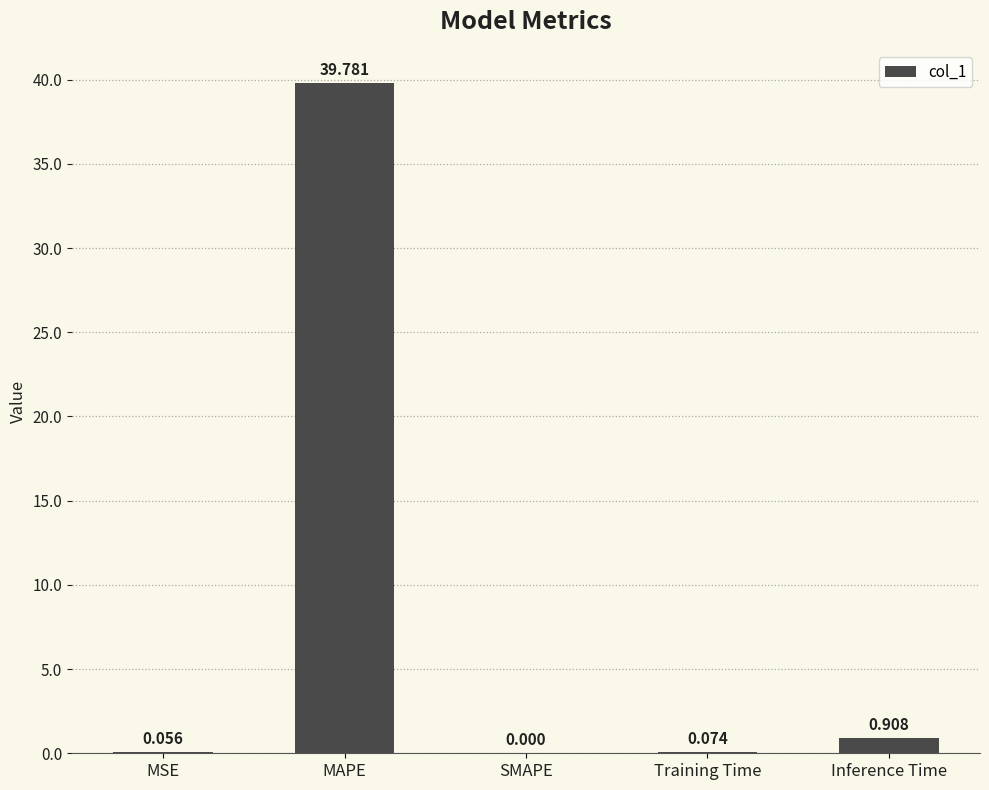

Does the chart contain stacked bars?

No